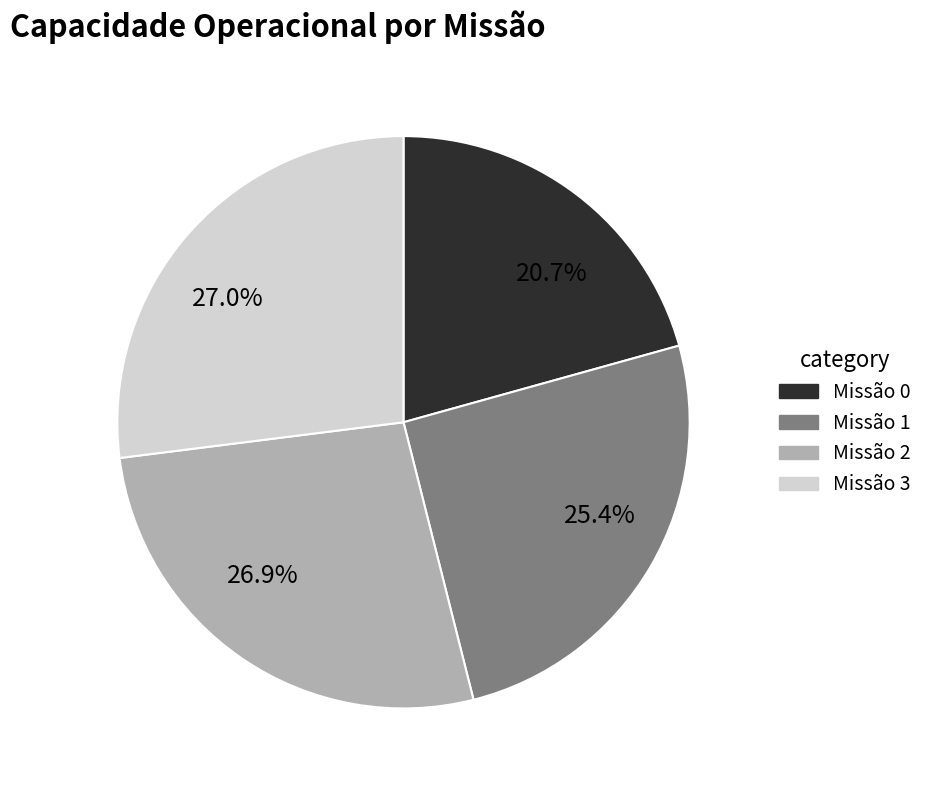

How many slices are in this pie chart?

4